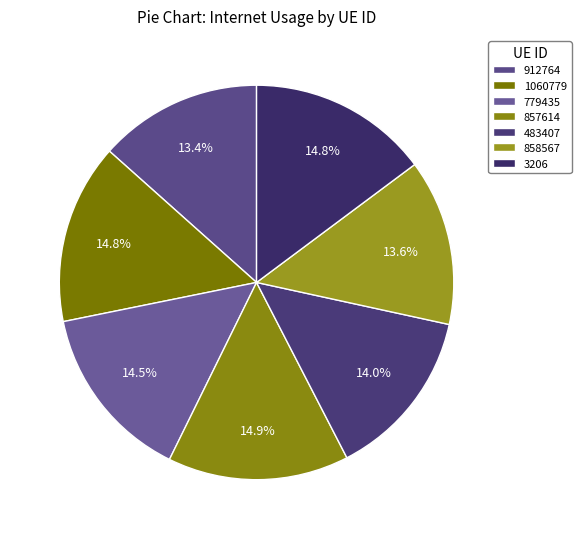

Combined, what portion of the pie is 483407 and 858567?

27.6%